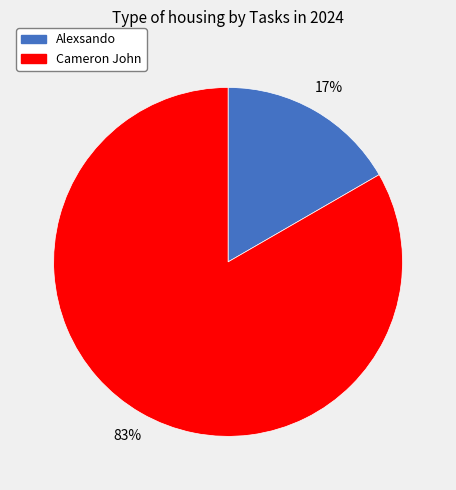

Is the sum of Cameron John and Alexsando greater than half?

Yes